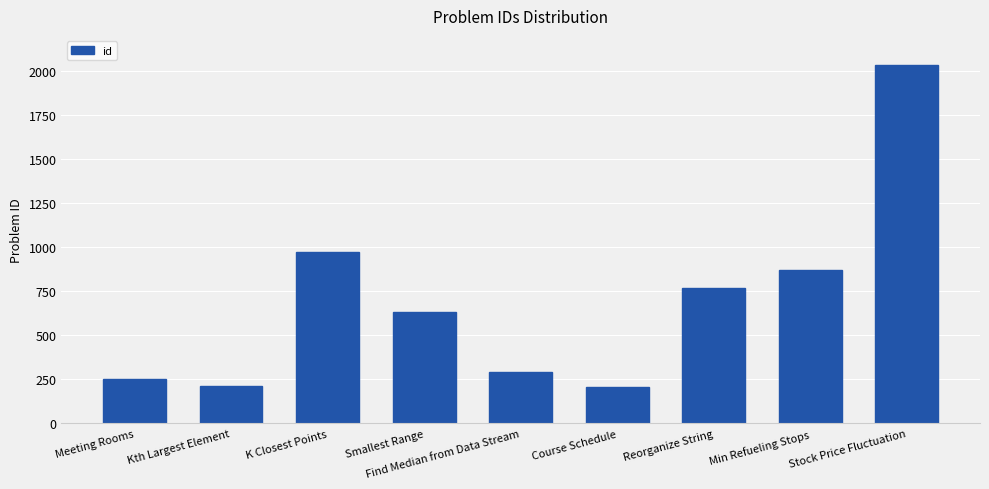

What is the smallest value displayed?

207